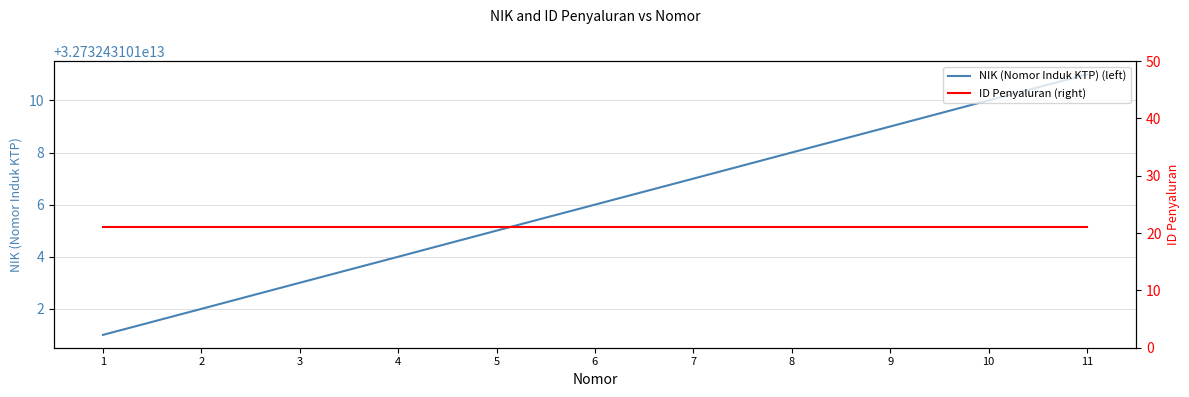

Read the ID Penyaluran (right) value at 5.

21